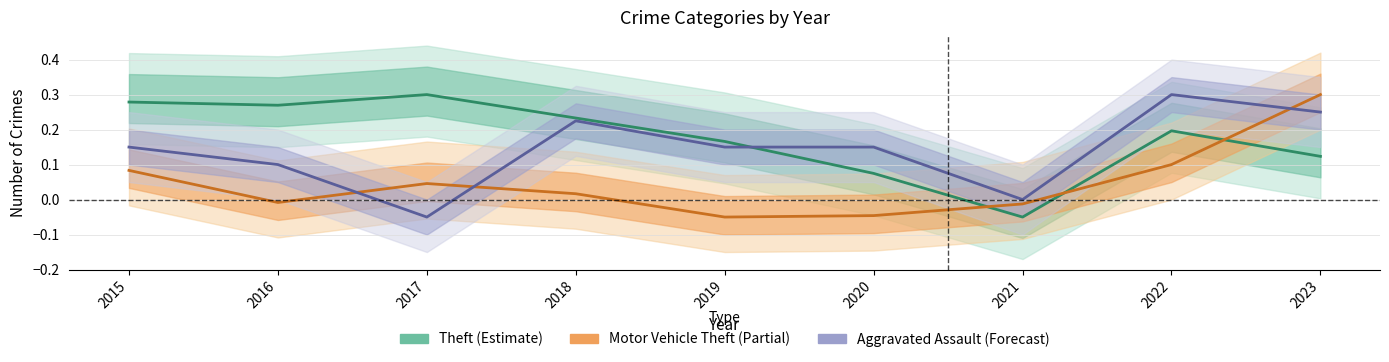

The Aggravated Assault (Forecast) series shows -0.0 at 2021. True or false?

False